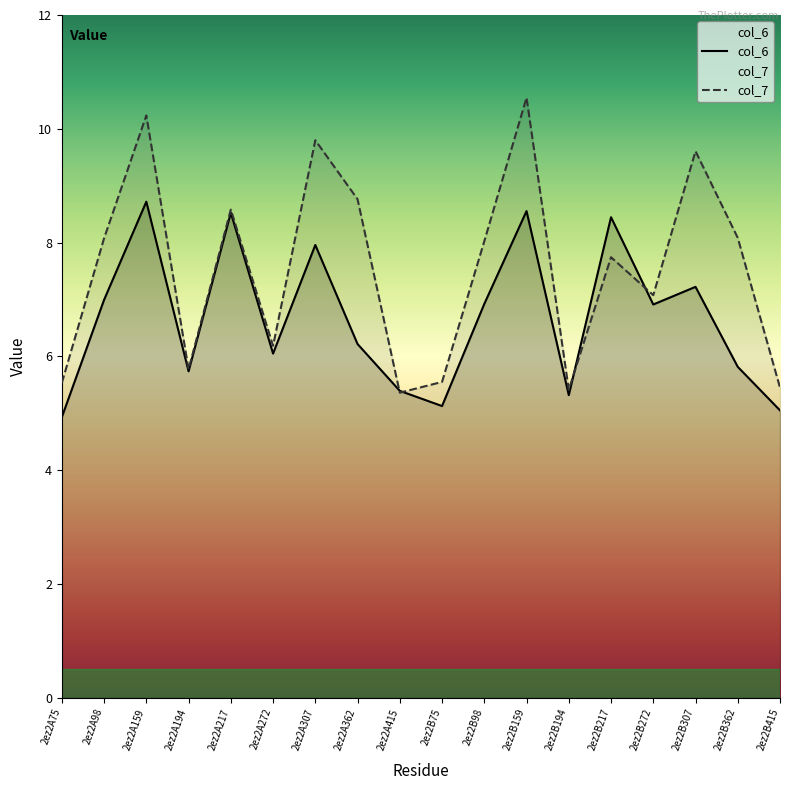

What is the difference between the second highest and second lowest values in the col_7 series?

4.8